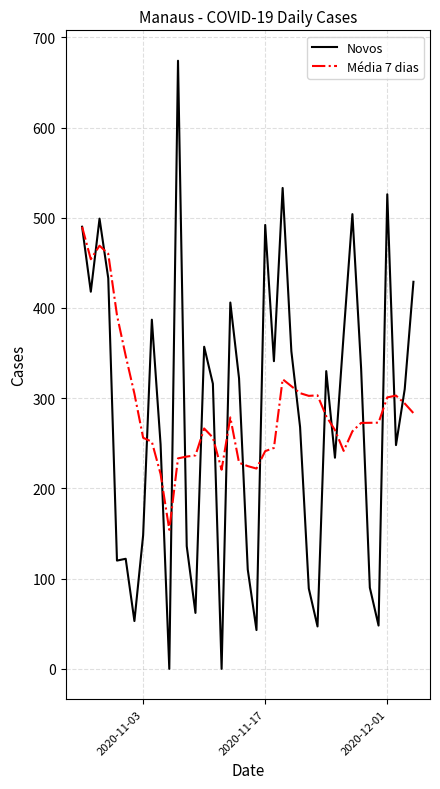

Is this an area chart (filled region under the line)?

No